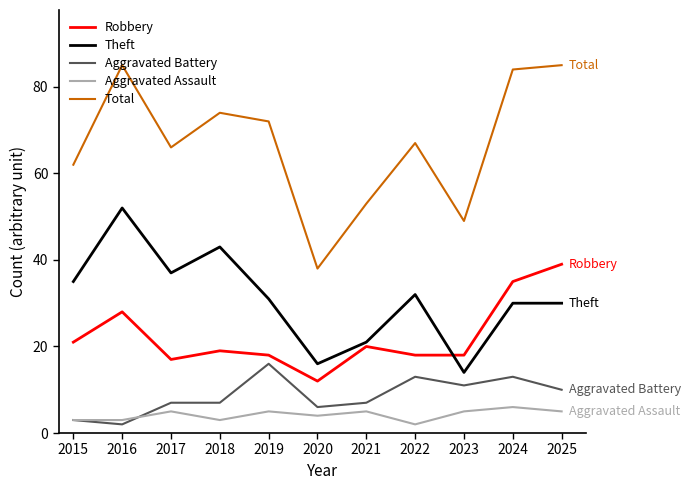

What is the difference between the highest and lowest values at 2023?

44